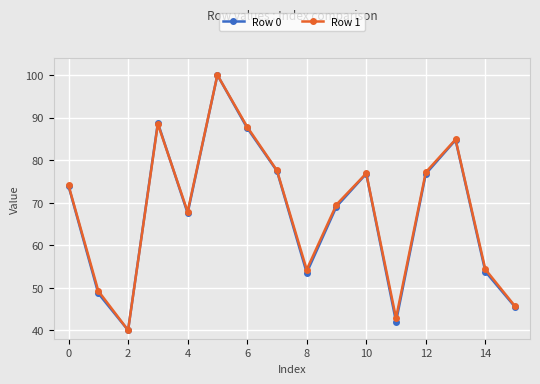

True or false: Row 0 has more than 2 interior local peaks.

True